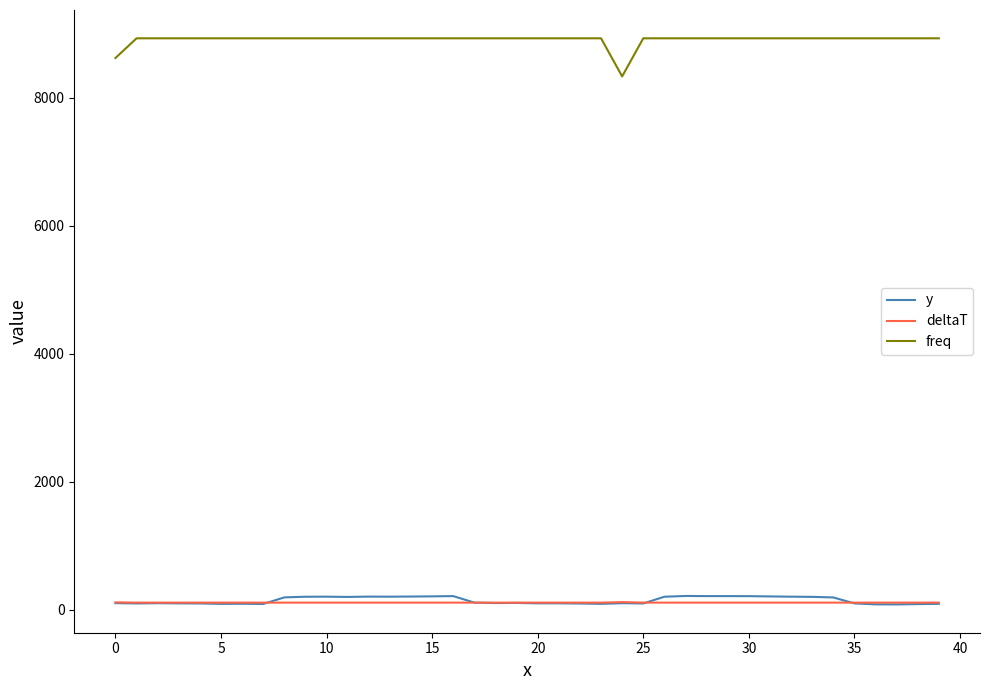

True or false: y and freq intersect in this chart.

False